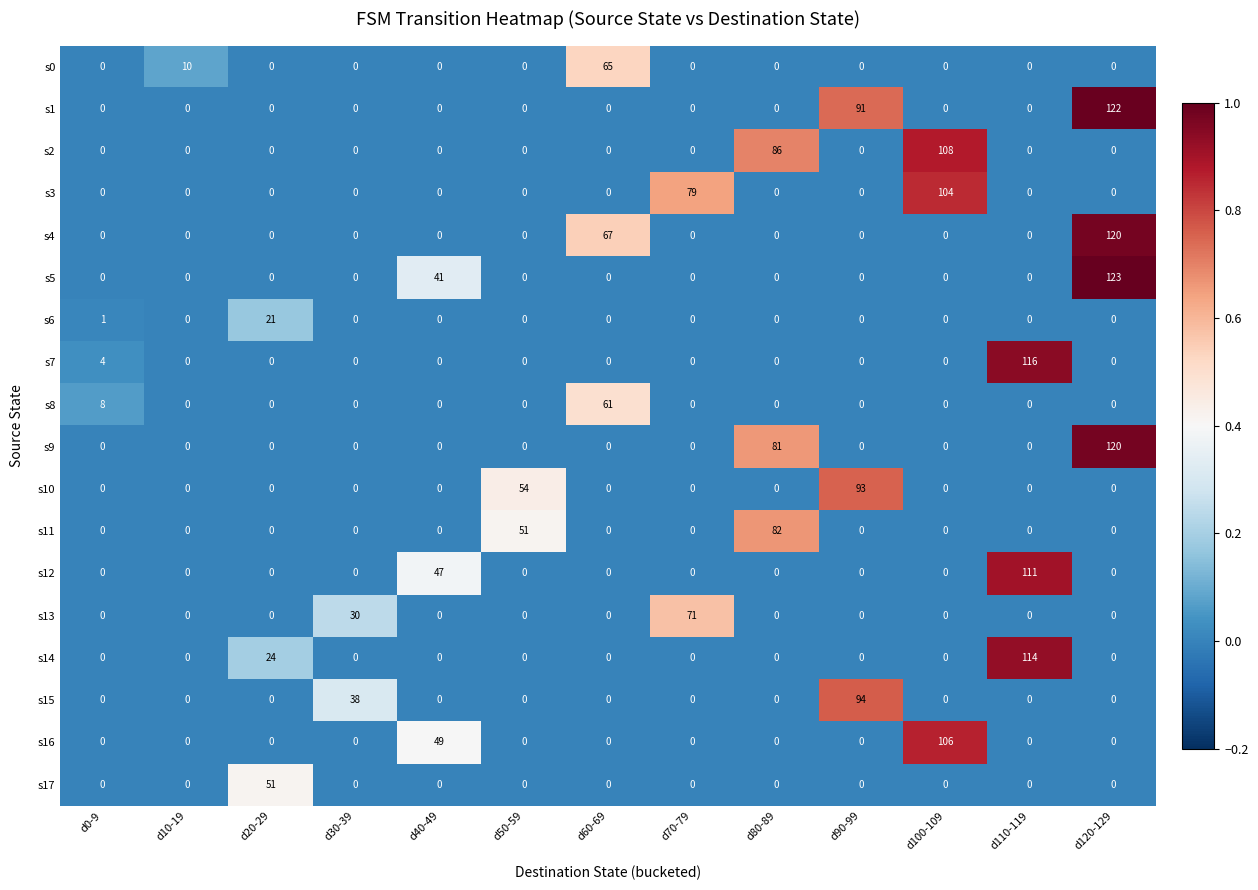

The s16 series shows 72 at d70-79. True or false?

False